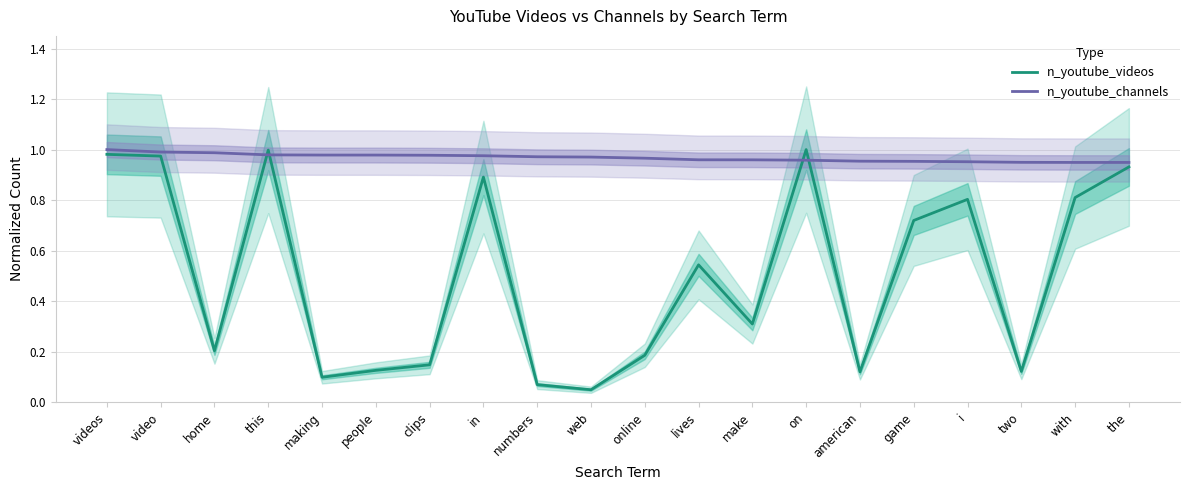

List the series in order of their overall mean, lowest first.

n_youtube_videos, n_youtube_channels